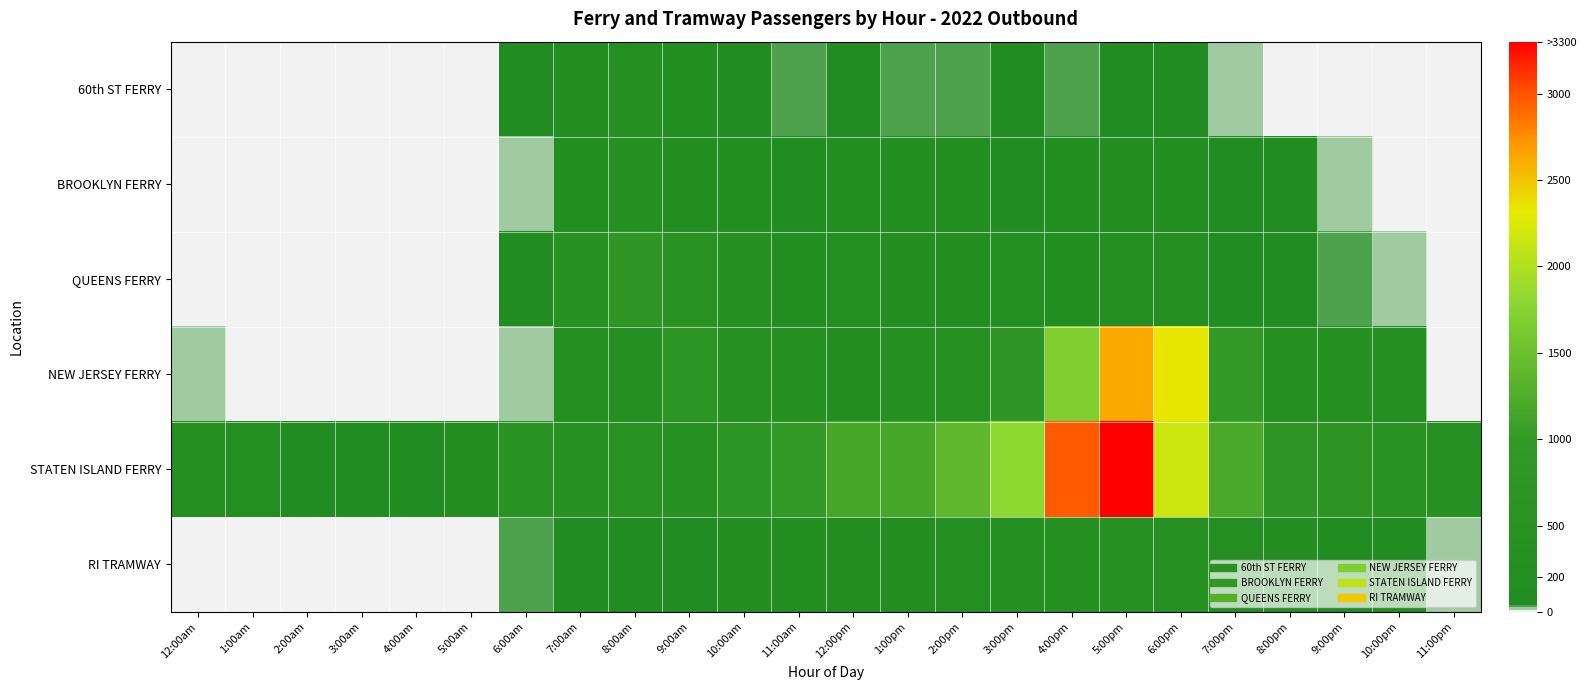

At which category is the sum across all series the highest?

5:00pm